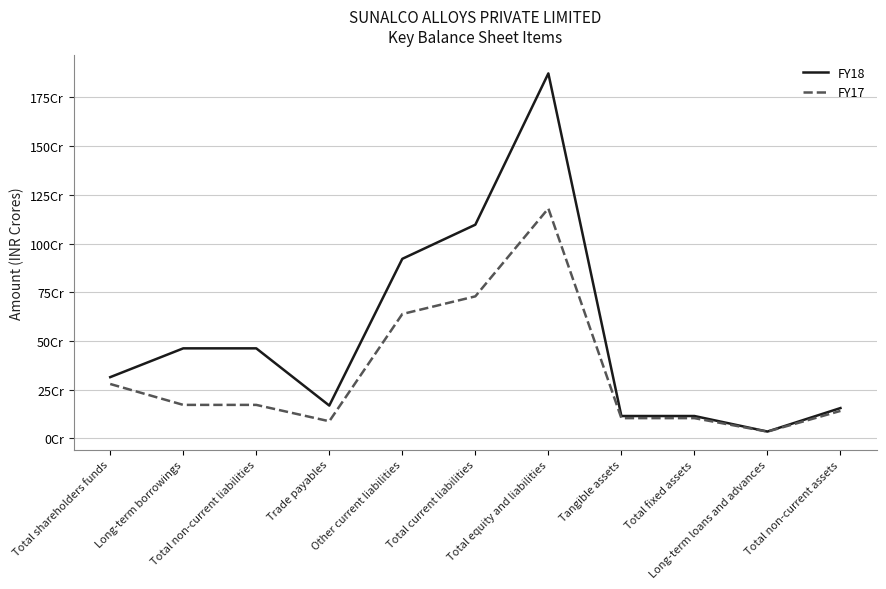

Which category has the lowest value across all series?

Long-term loans and advances